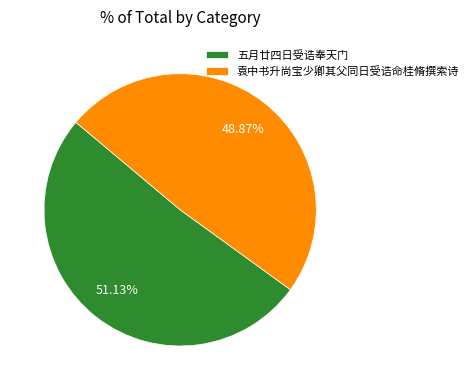

To the nearest percent, what is the average slice percentage?

50%